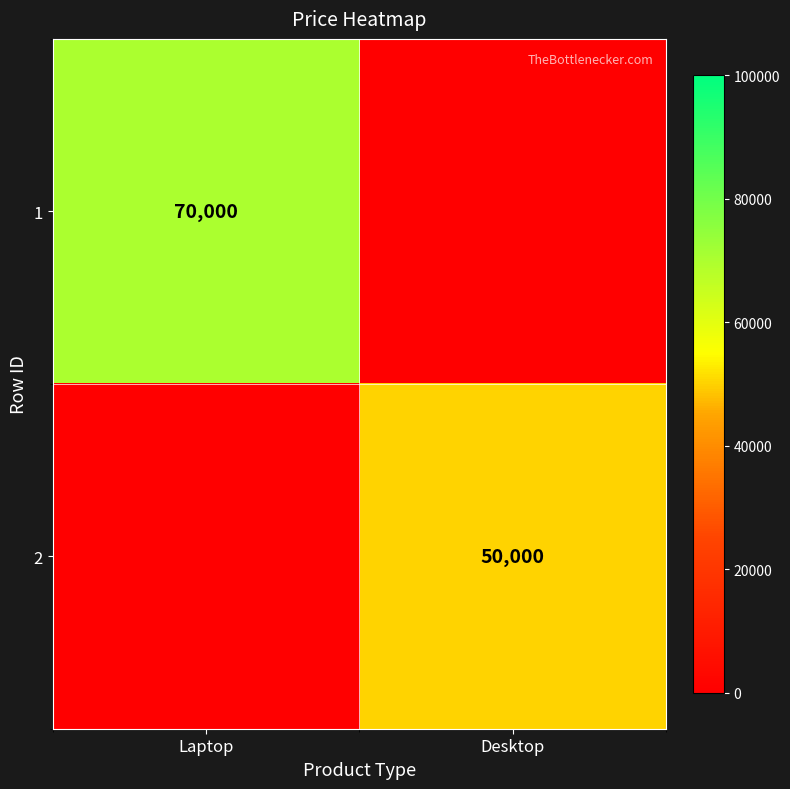

The 2 series shows 33677 at Desktop. True or false?

False